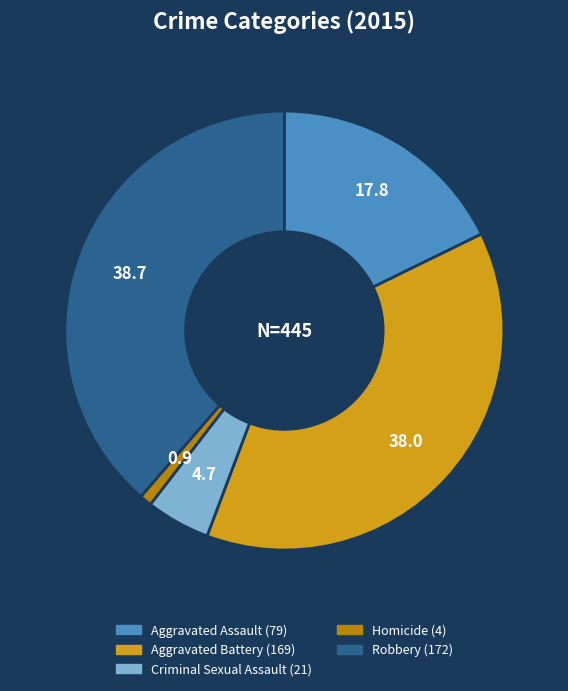

How many slices are in this pie chart?

5